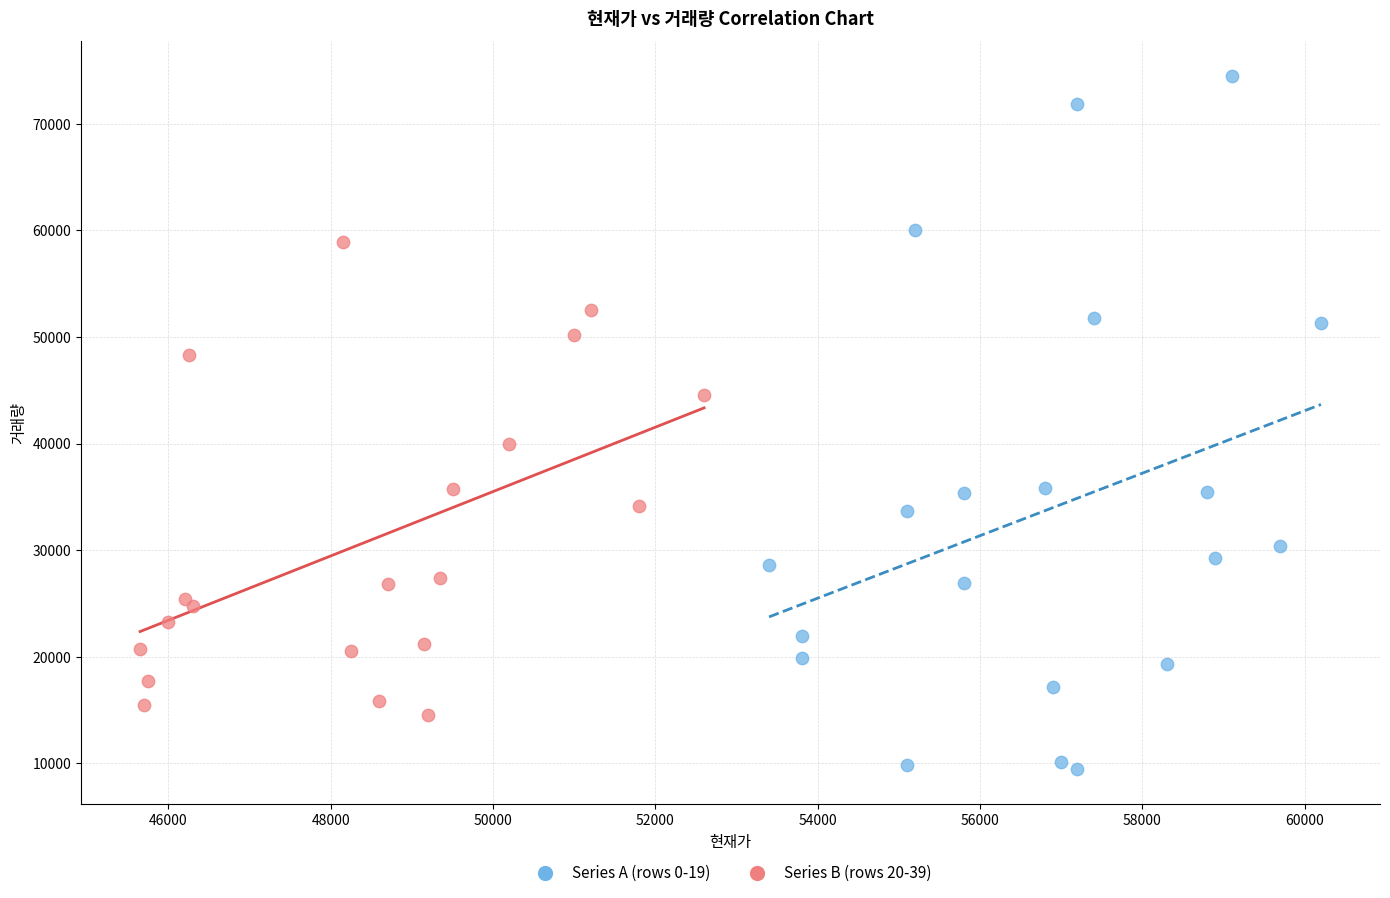

Which series reaches the maximum Y coordinate?

Series A (rows 0-19)